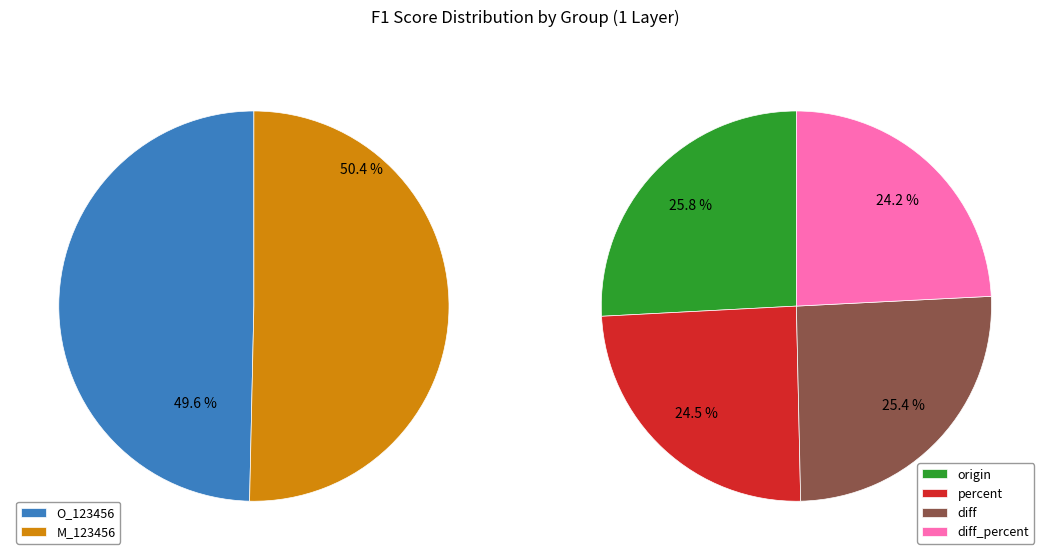

How many segments does this pie chart have?

2